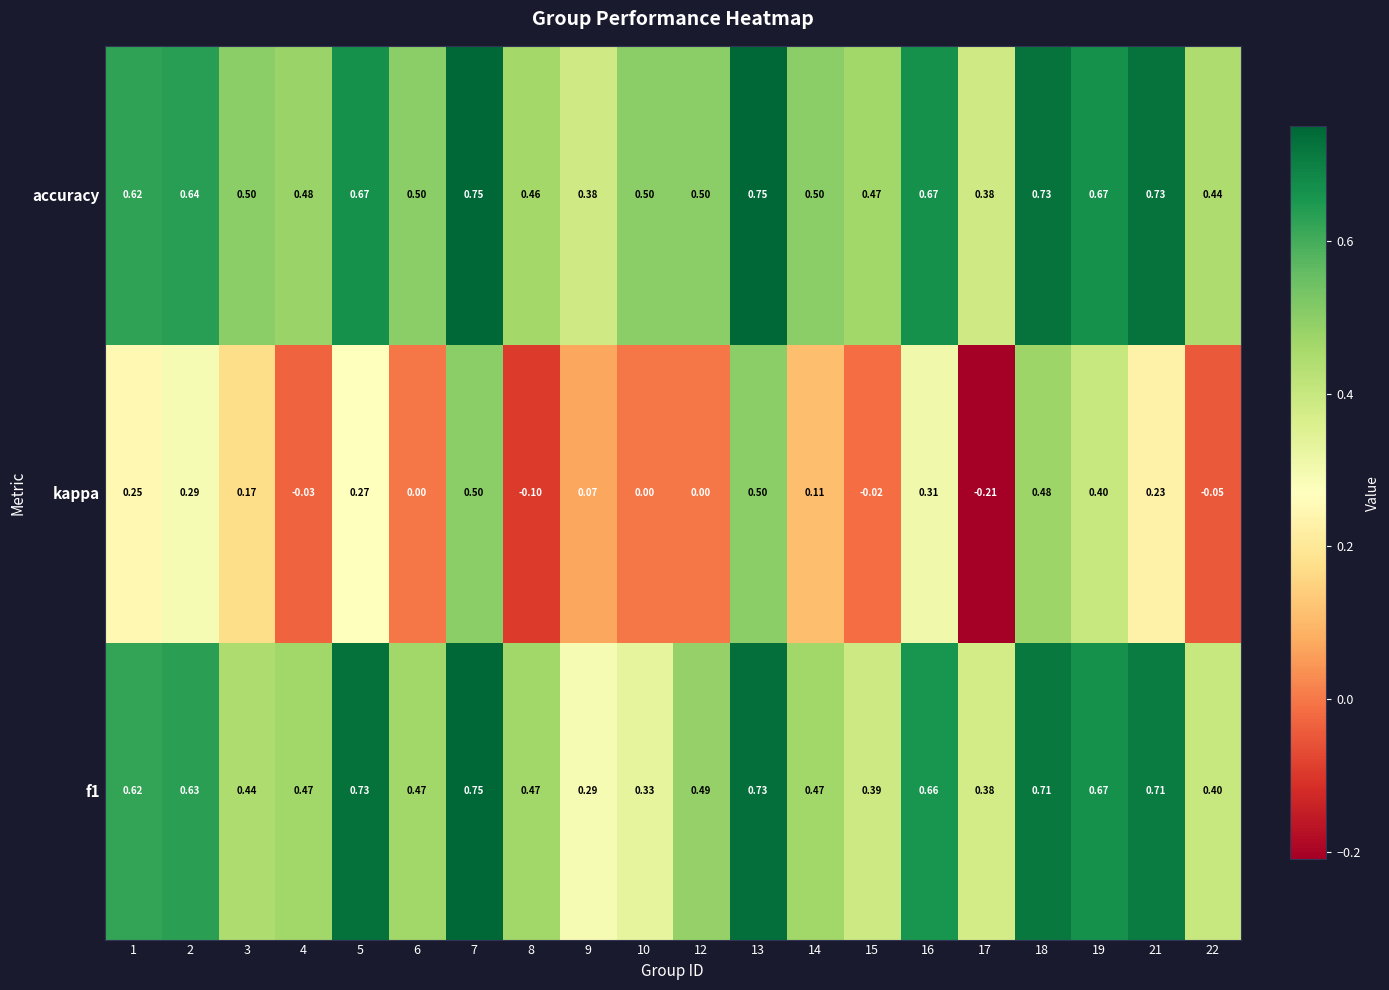

What is the total value across all series at 12?

1.0